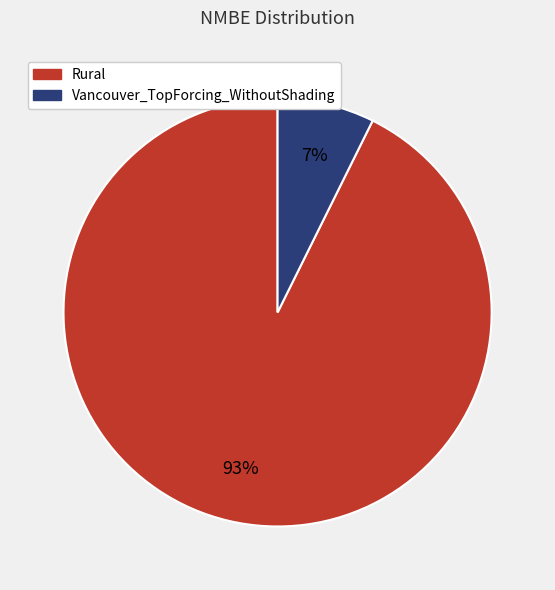

To the nearest percent, what is the combined percentage of Vancouver_TopForcing_WithoutShading and Rural?

100%